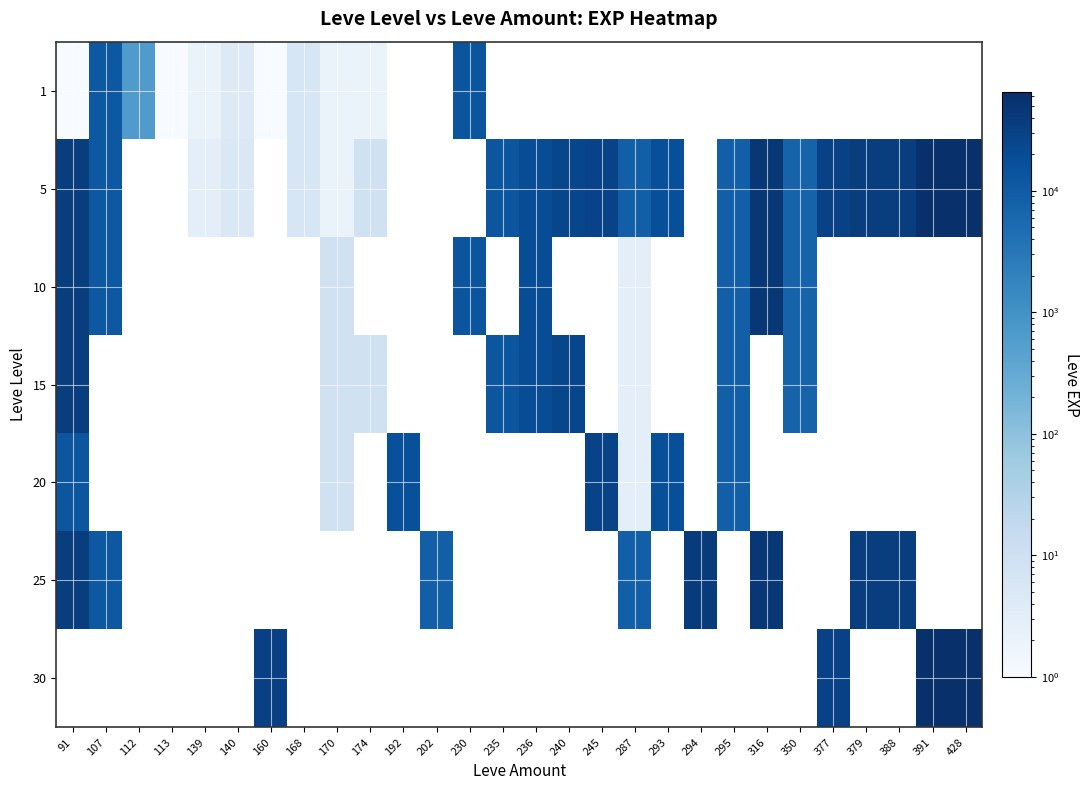

Which has a higher value, 388 or 379?

379